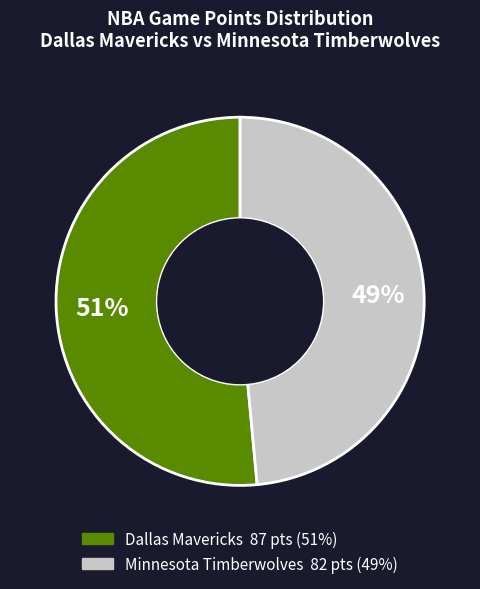

To the nearest percent, what is the average slice percentage?

50%